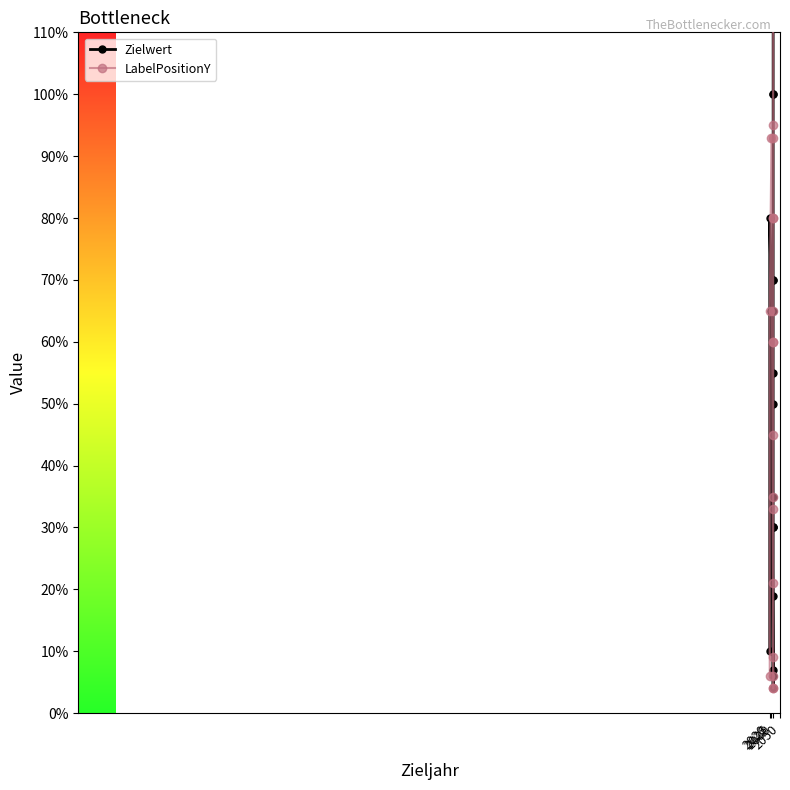

Where does the LabelPositionY series first go above 60?

2020